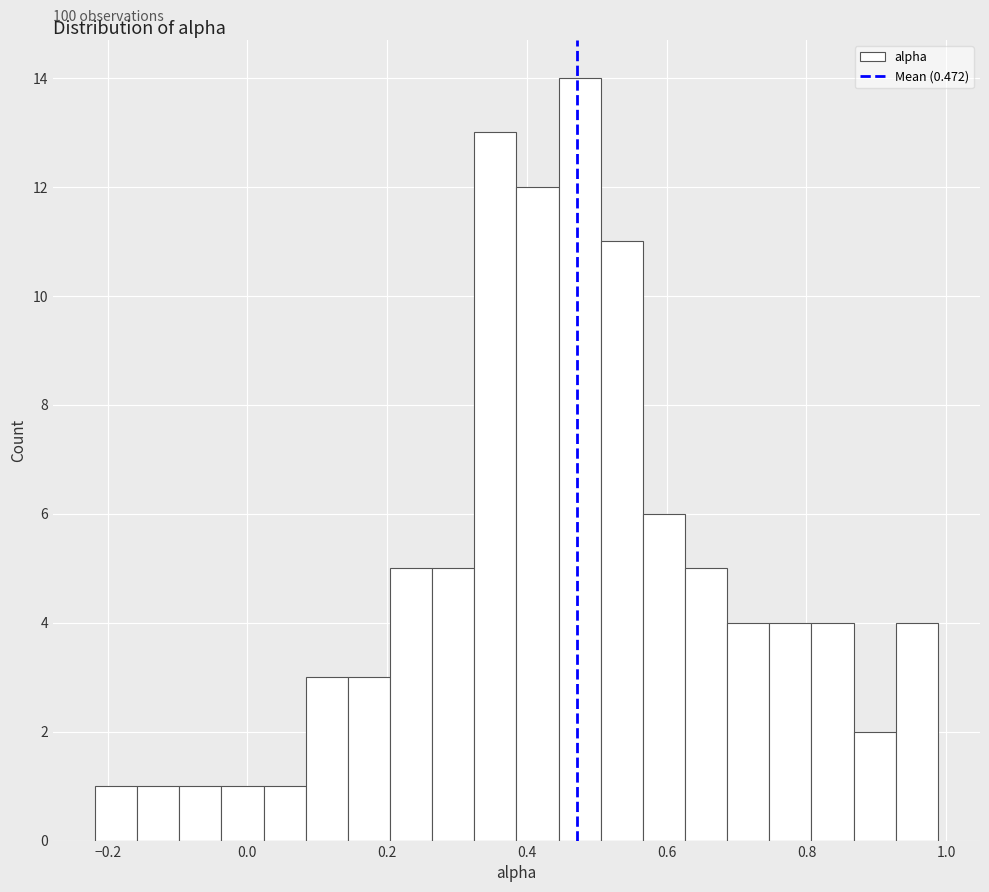

Around what value on the x-axis is the tallest bar? Give the approximate position of its centre, as read against the axis.

0.48